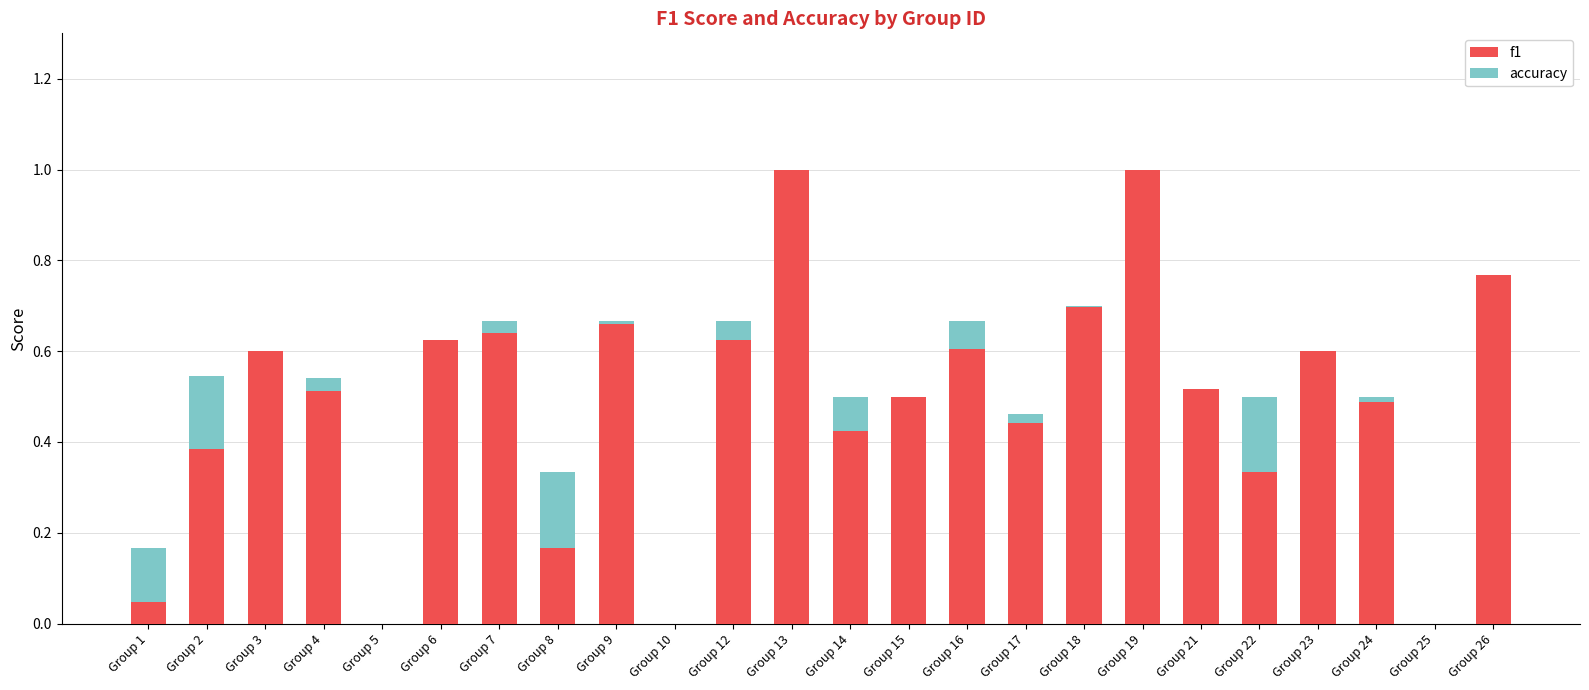

What is the maximum value for f1?

1.0